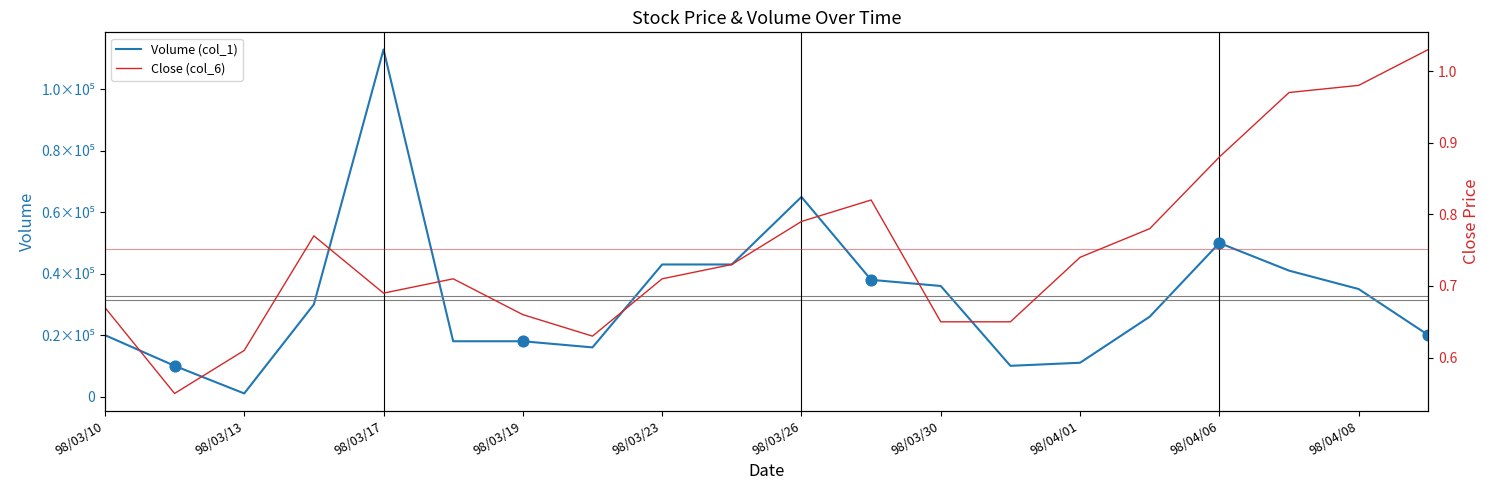

Is the value of Volume (col_1) at 98/04/01 greater than the value of Close (col_6) at 10?

Yes